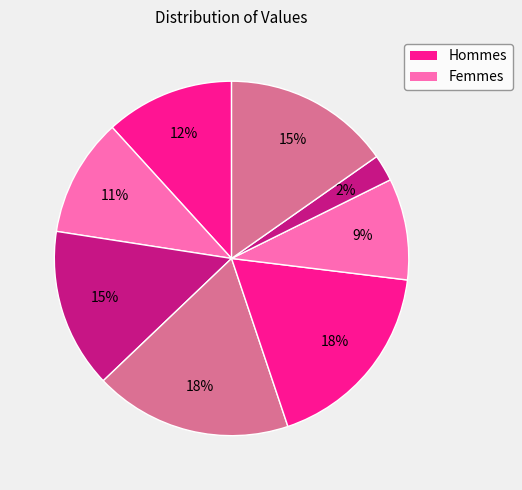

Count the number of slices in the pie.

8